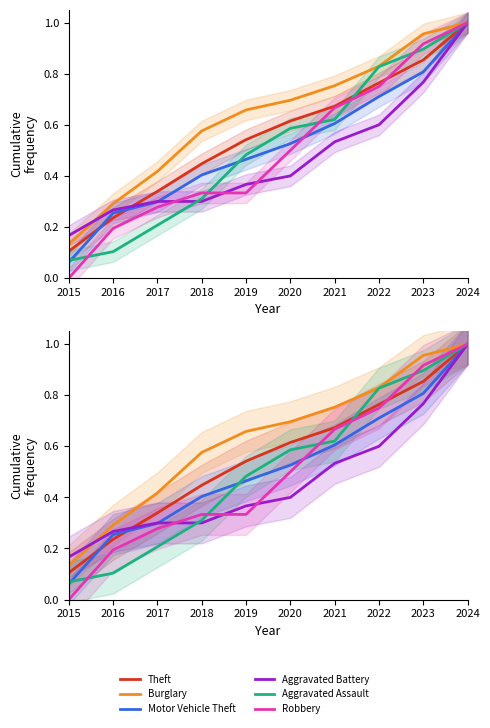

Which series ends up on top after the final intersection of Robbery and Theft?

Robbery